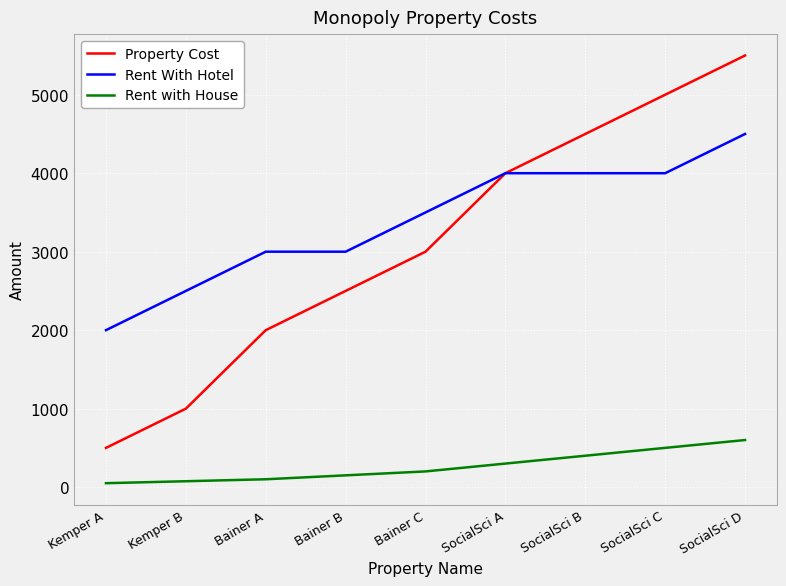

What is the difference between the maximum and second lowest values in the Property Cost series?

4500